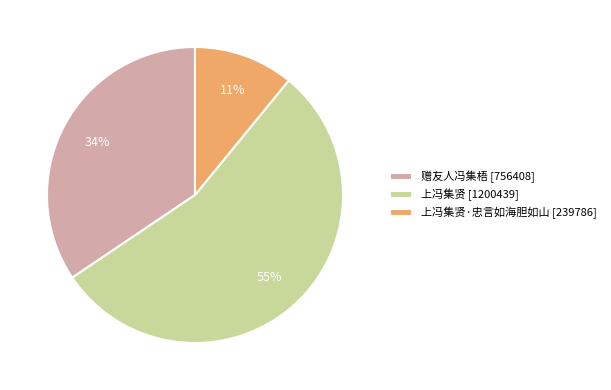

What is the majority slice?

上冯集贤 [1200439]